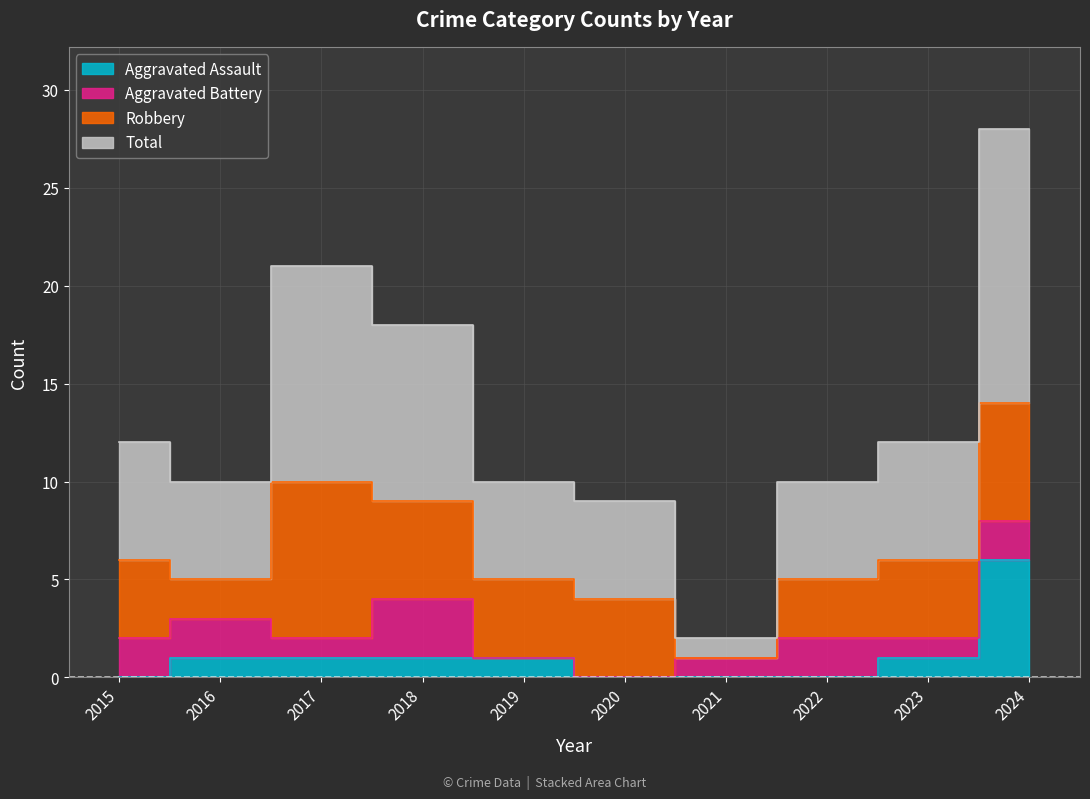

Rank the categories by Aggravated Assault value from lowest to highest.

2015, 2020, 2021, 2022, 2016, 2017, 2018, 2019, 2023, 2024